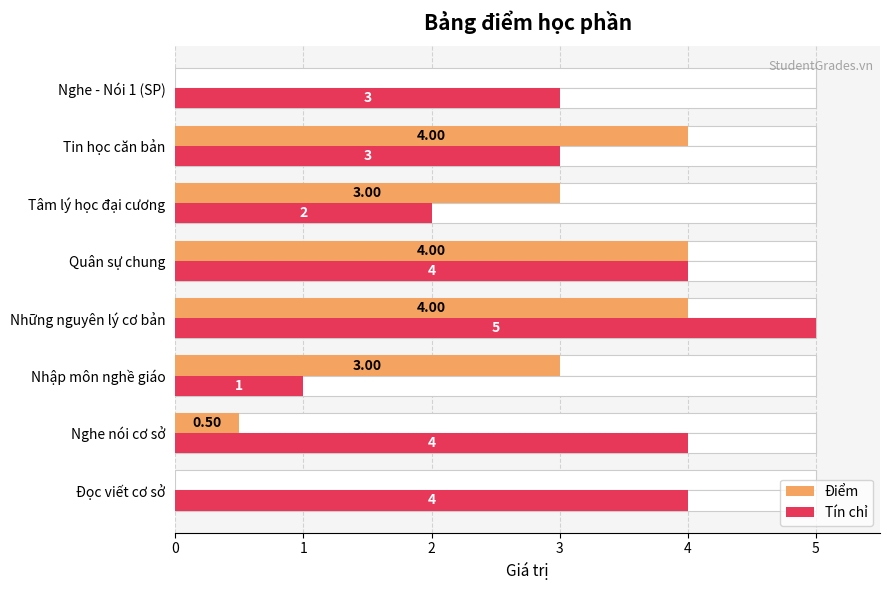

Reading left to right, extract all data points from this chart.

Điểm: 0.0	0.5	3.0	4.0	4.0	3.0	4.0	0.0
Tín chỉ: 4.0	4.0	1.0	5.0	4.0	2.0	3.0	3.0